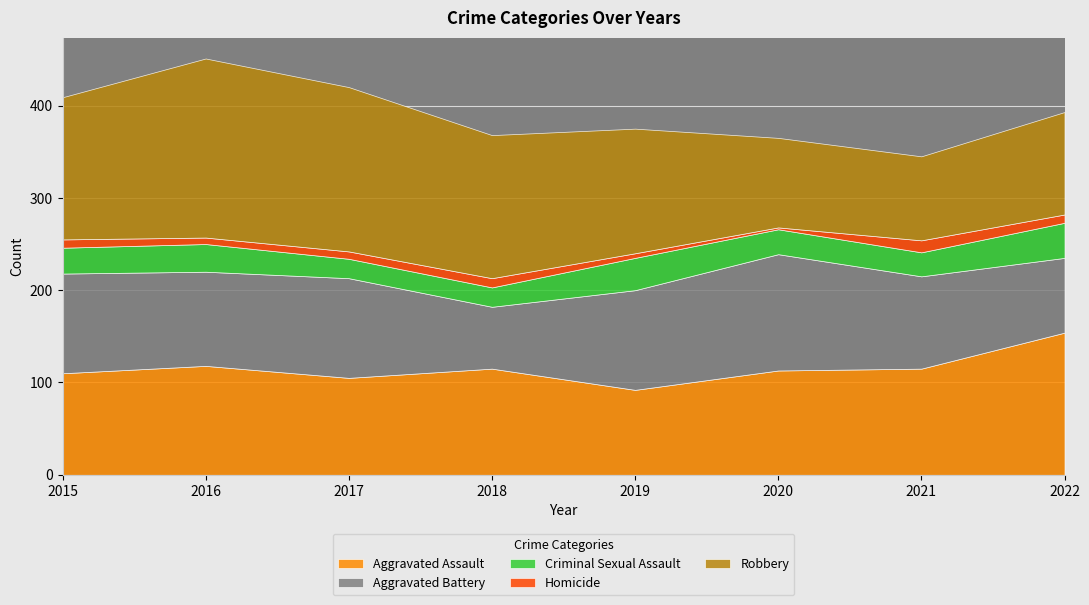

Reading right to left, transcribe all the data shown in this chart.

Aggravated Assault: 2022=154	2021=115	2020=113	2019=92	2018=115	2017=105	2016=118	2015=110
Aggravated Battery: 2022=81	2021=100	2020=126	2019=108	2018=67	2017=108	2016=102	2015=108
Criminal Sexual Assault: 2022=38	2021=26	2020=27	2019=35	2018=21	2017=21	2016=30	2015=28
Homicide: 2022=9	2021=13	2020=2	2019=5	2018=10	2017=8	2016=7	2015=9
Robbery: 2022=111	2021=91	2020=97	2019=135	2018=155	2017=178	2016=194	2015=154